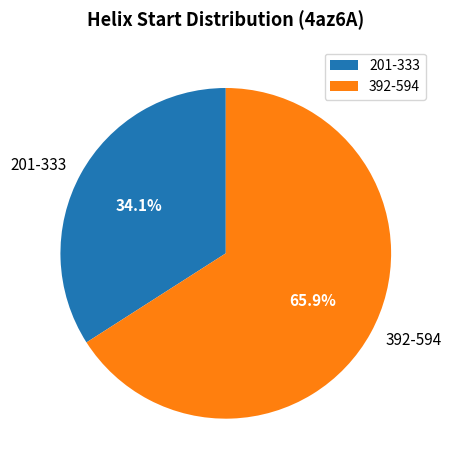

What is the largest slice in the pie chart?

392-594